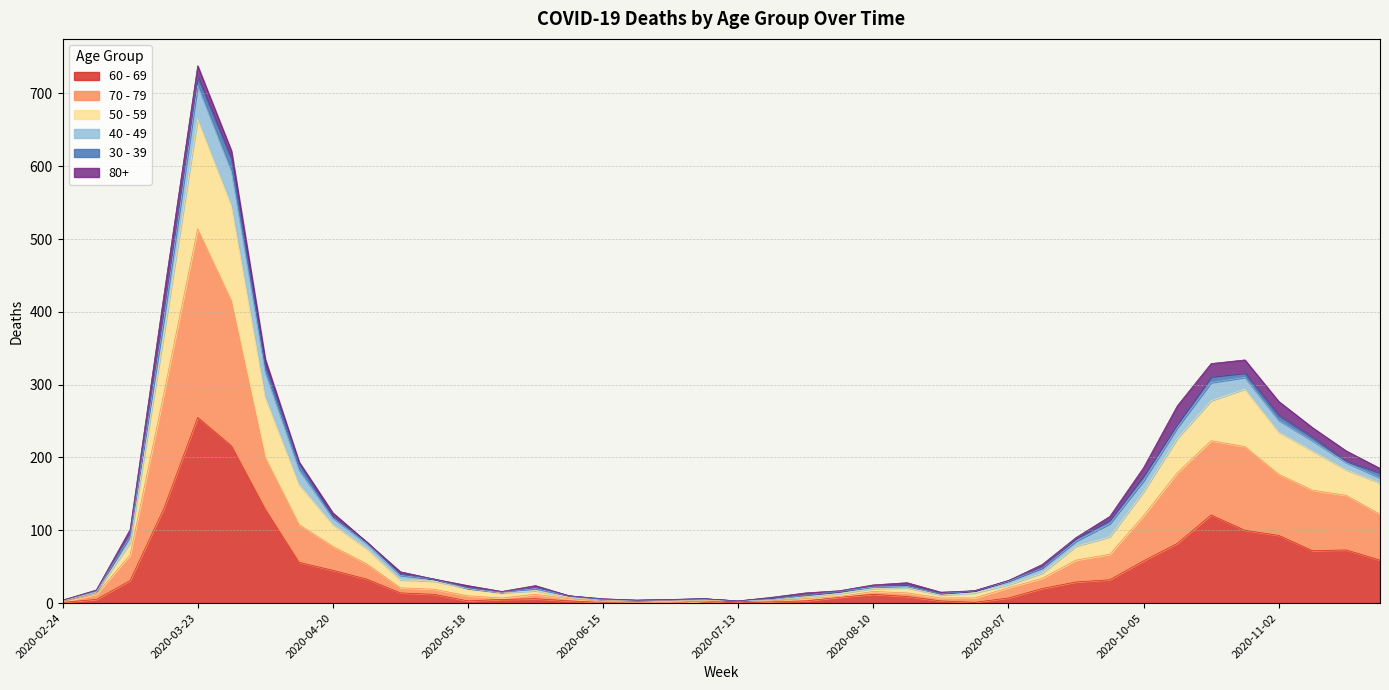

Rank the series at 2020-02-24 from highest to lowest value.

50 - 59, 70 - 79, 60 - 69